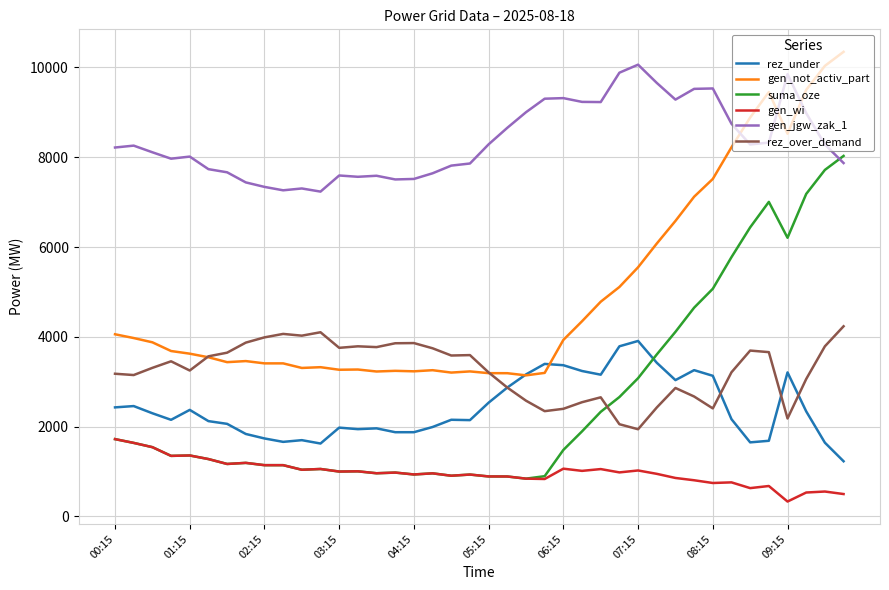

What is the maximum value shown in the chart?

10348